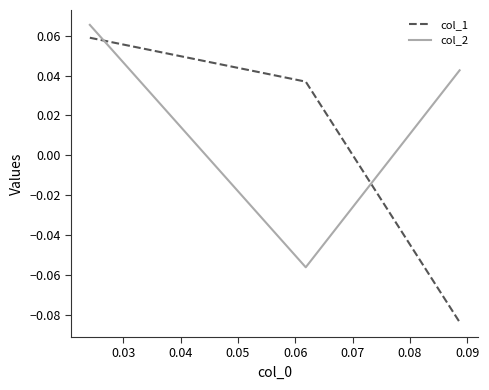

At how many categories does at least one series exceed 0?

3